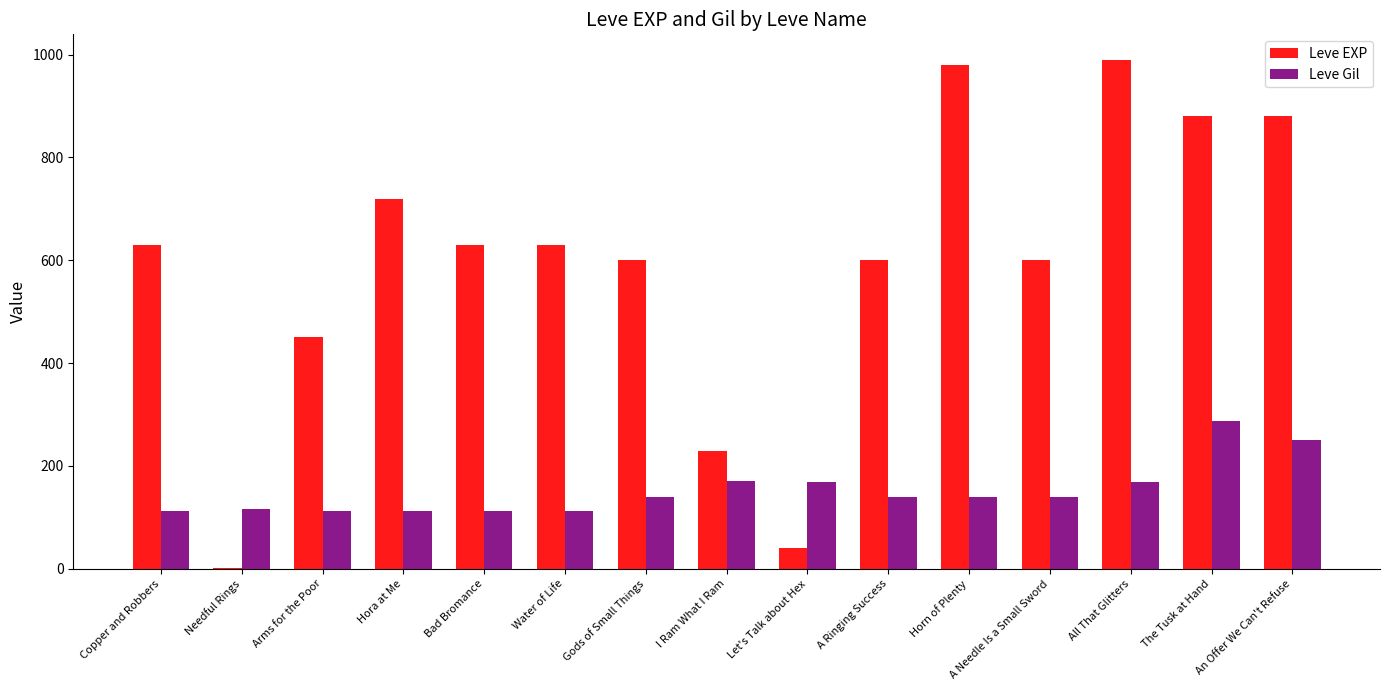

Between Arms for the Poor and Water of Life, which series saw the biggest shift?

Leve EXP